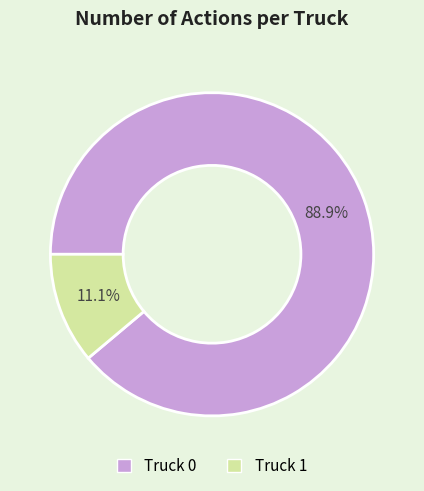

Is Truck 0 the majority of the pie?

Yes